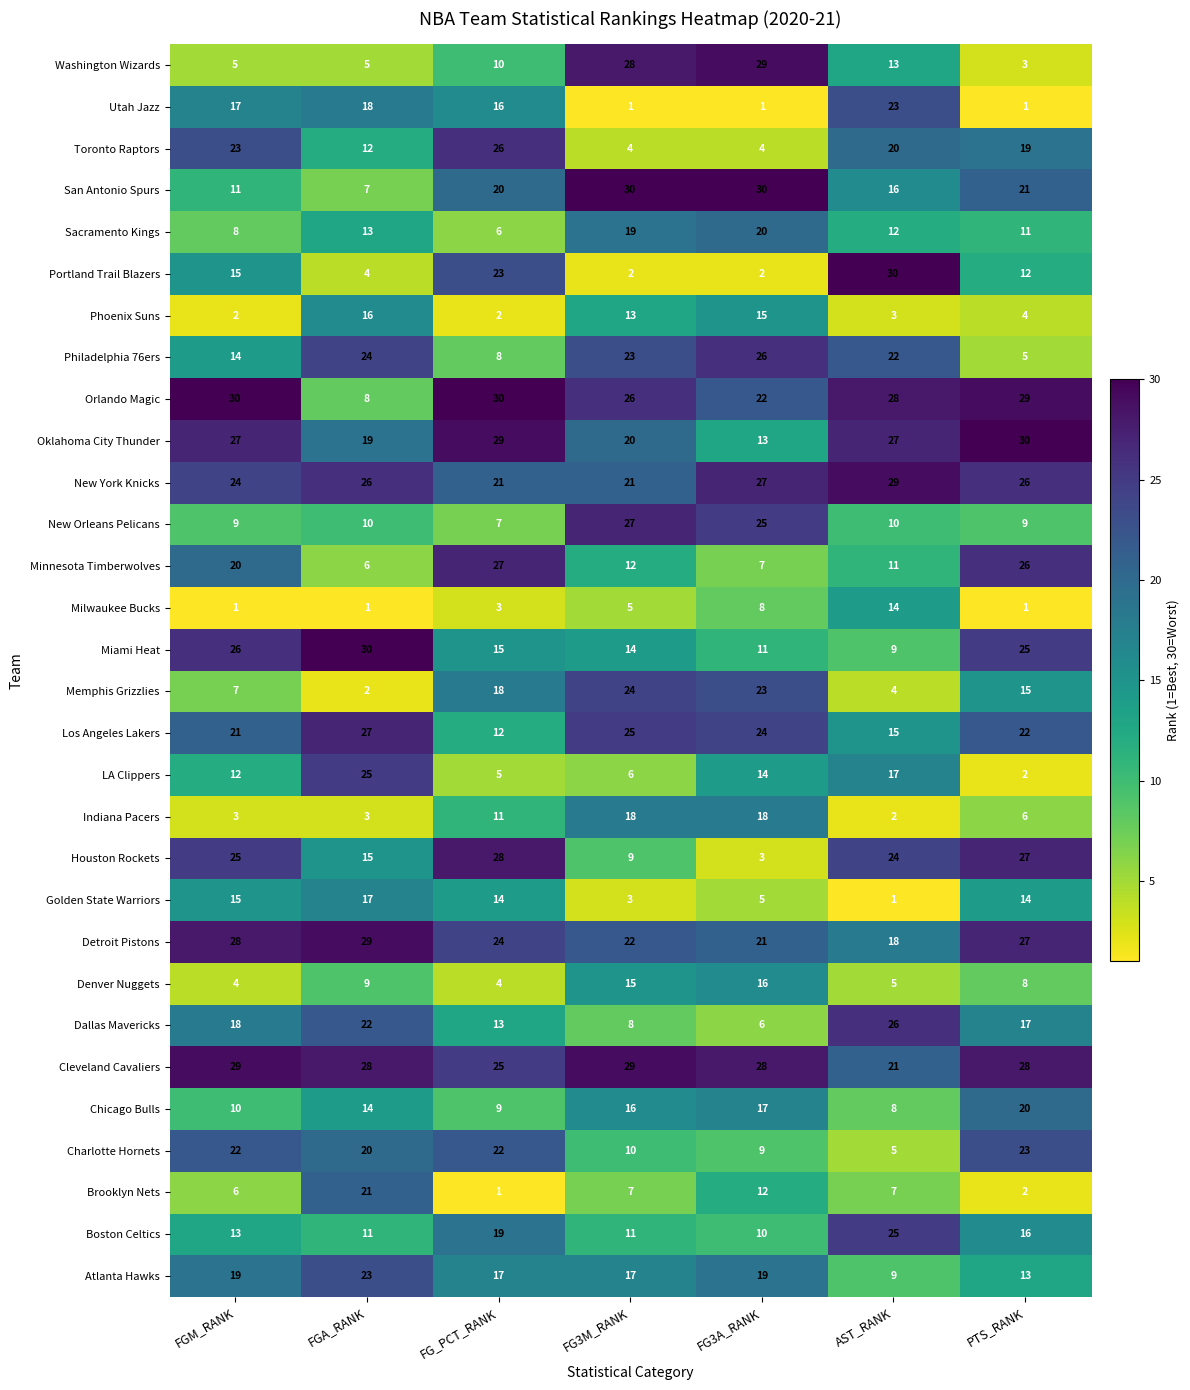

At how many categories does at least one series exceed 12?

7